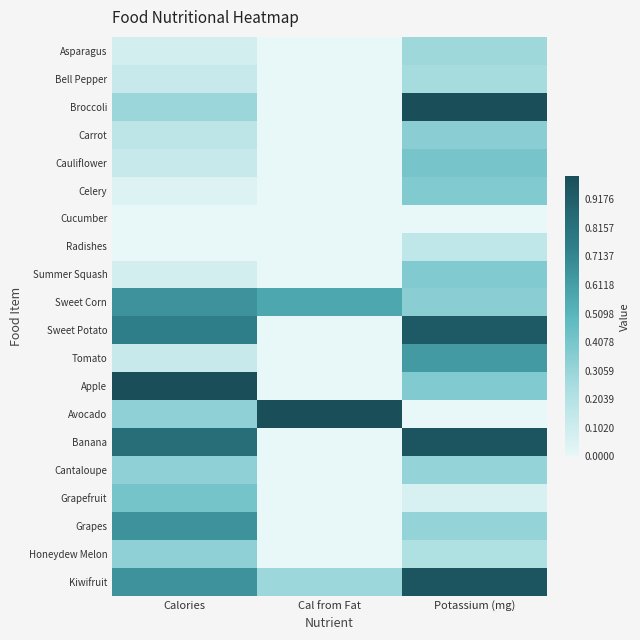

Reading left to right, list all the values displayed in this chart.

Asparagus: Calories=0.1	Cal from Fat=0.0	Potassium (mg)=0.3
Bell Pepper: Calories=0.1	Cal from Fat=0.0	Potassium (mg)=0.2
Broccoli: Calories=0.3	Cal from Fat=0.0	Potassium (mg)=1.0
Carrot: Calories=0.2	Cal from Fat=0.0	Potassium (mg)=0.3
Cauliflower: Calories=0.1	Cal from Fat=0.0	Potassium (mg)=0.4
Celery: Calories=0.0	Cal from Fat=0.0	Potassium (mg)=0.4
Cucumber: Calories=0.0	Cal from Fat=0.0	Potassium (mg)=0.0
Radishes: Calories=0.0	Cal from Fat=0.0	Potassium (mg)=0.2
Summer Squash: Calories=0.1	Cal from Fat=0.0	Potassium (mg)=0.4
Sweet Corn: Calories=0.7	Cal from Fat=0.6	Potassium (mg)=0.3
Sweet Potato: Calories=0.8	Cal from Fat=0.0	Potassium (mg)=0.9
Tomato: Calories=0.1	Cal from Fat=0.0	Potassium (mg)=0.6
Apple: Calories=1.0	Cal from Fat=0.0	Potassium (mg)=0.4
Avocado: Calories=0.3	Cal from Fat=1.0	Potassium (mg)=0.0
Banana: Calories=0.8	Cal from Fat=0.0	Potassium (mg)=1.0
Cantaloupe: Calories=0.3	Cal from Fat=0.0	Potassium (mg)=0.3
Grapefruit: Calories=0.4	Cal from Fat=0.0	Potassium (mg)=0.1
Grapes: Calories=0.7	Cal from Fat=0.0	Potassium (mg)=0.3
Honeydew Melon: Calories=0.3	Cal from Fat=0.0	Potassium (mg)=0.2
Kiwifruit: Calories=0.7	Cal from Fat=0.3	Potassium (mg)=1.0